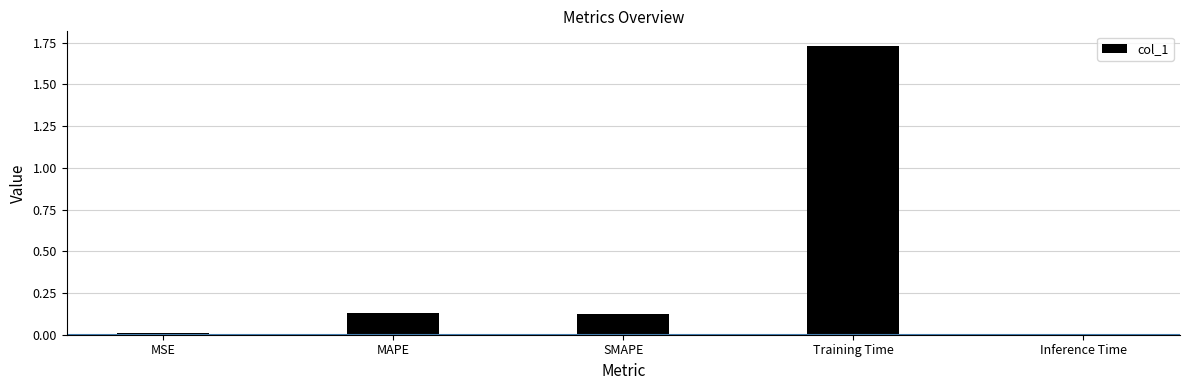

Between MSE and SMAPE, which is larger?

SMAPE